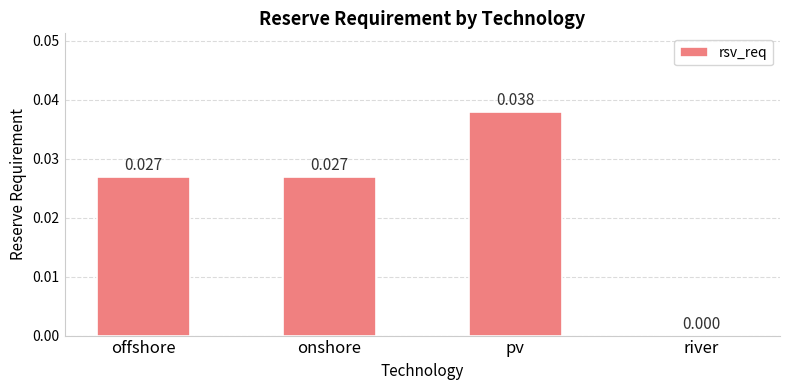

How many values are between 0 and 1?

4